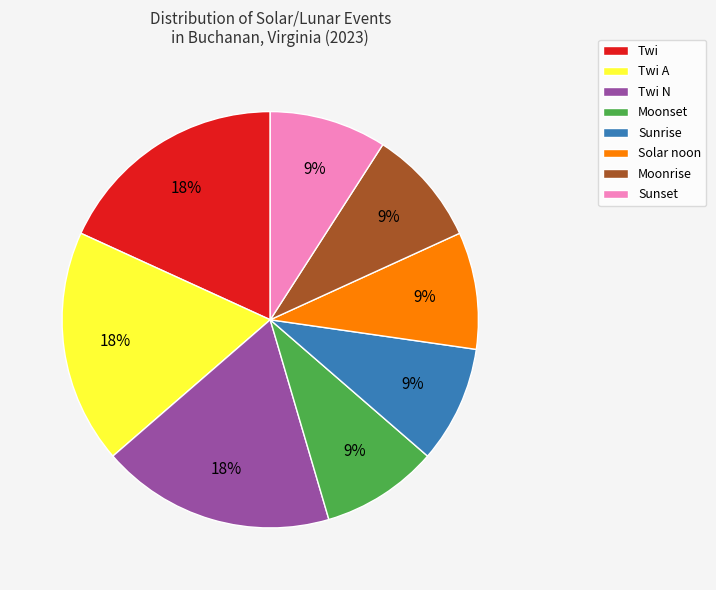

Does Moonrise account for over 50% of the chart?

No